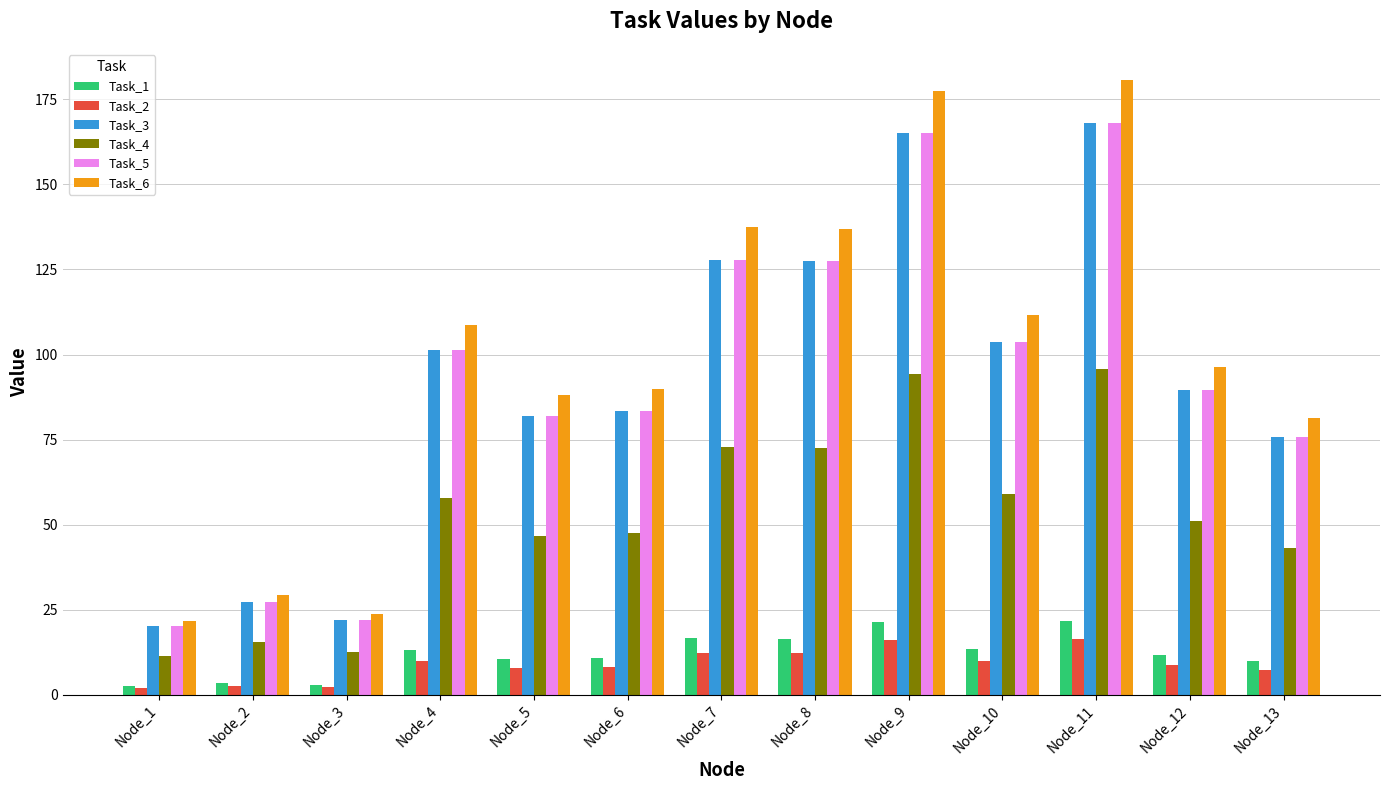

Is the value of Task_2 at Node_1 greater than the value of Task_5 at Node_7?

No